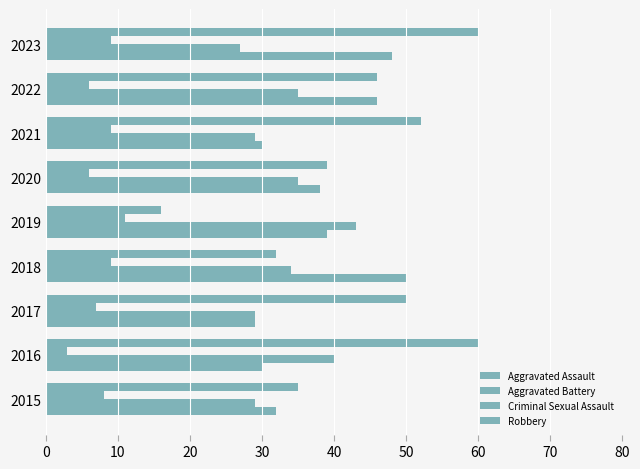

Which series has the largest range (max minus min)?

Robbery